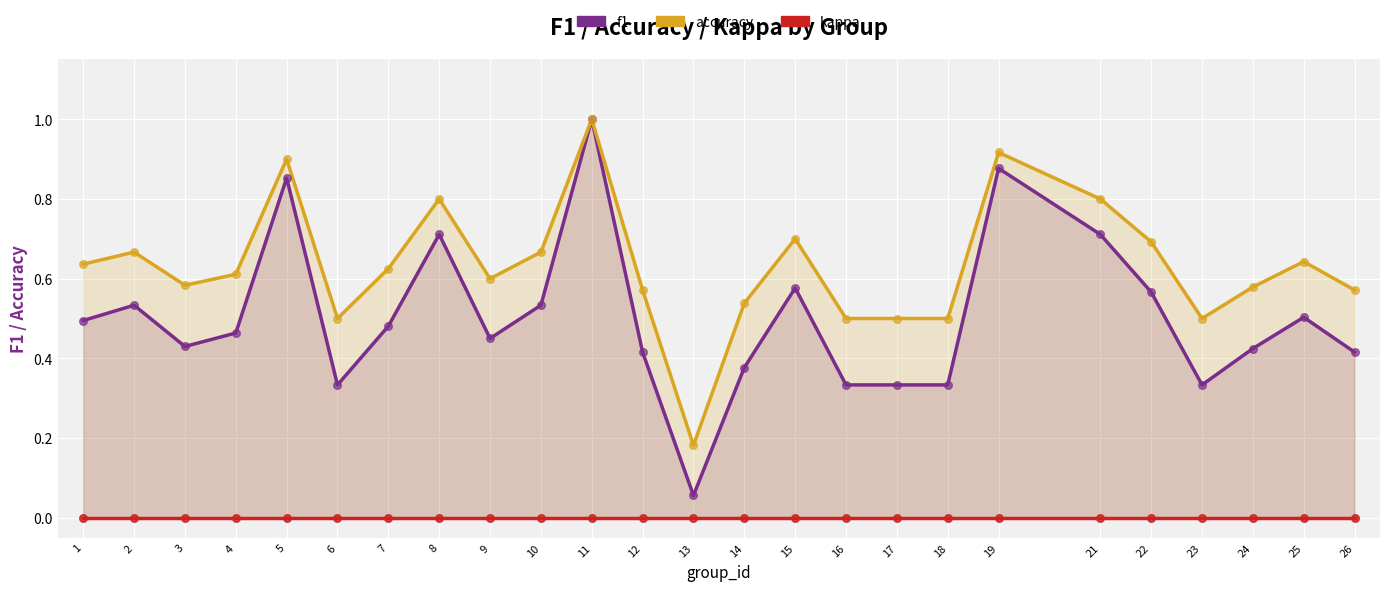

Which series reaches the maximum Y coordinate?

f1